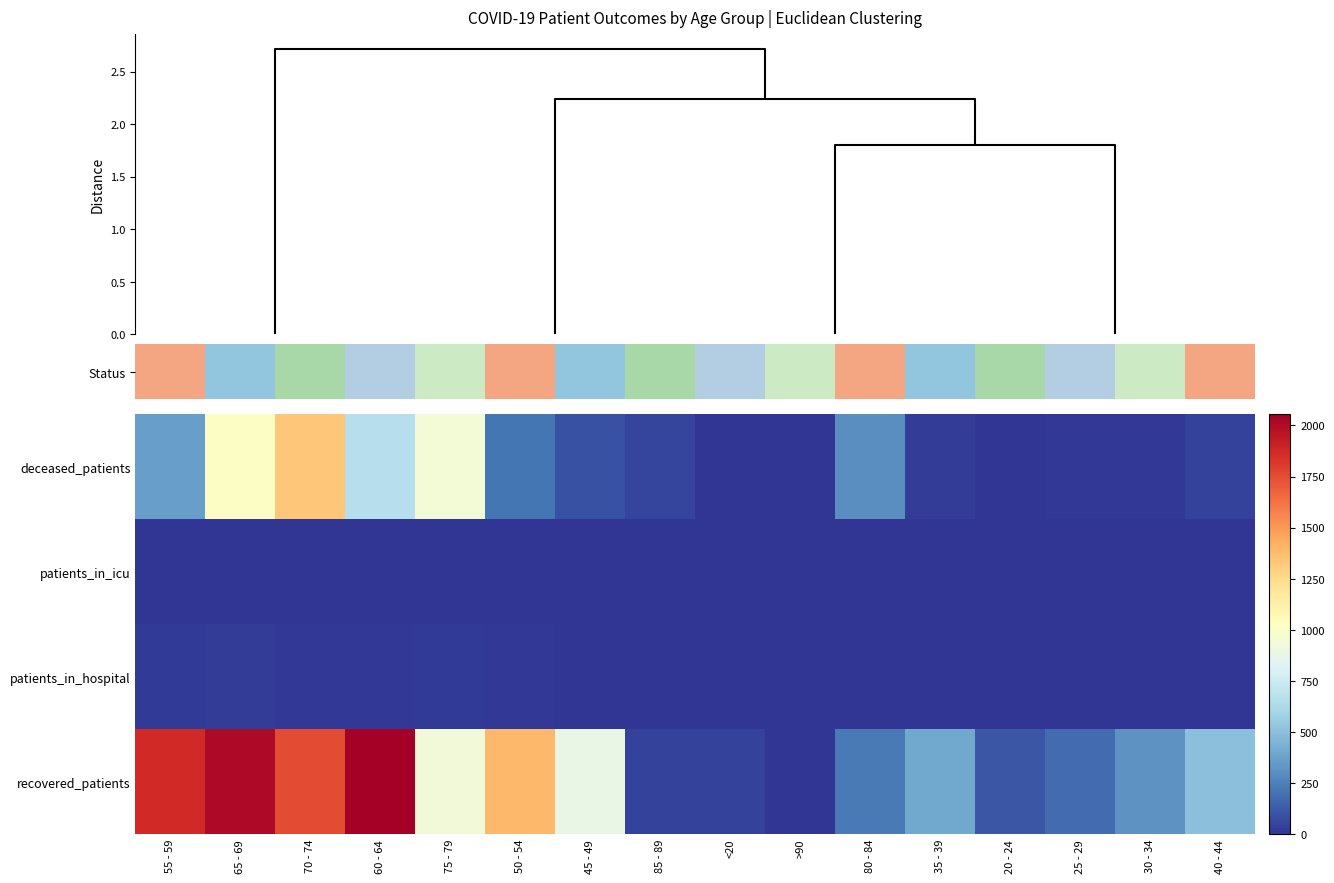

What is the approximate value of patients_in_icu at 70 - 74?

6